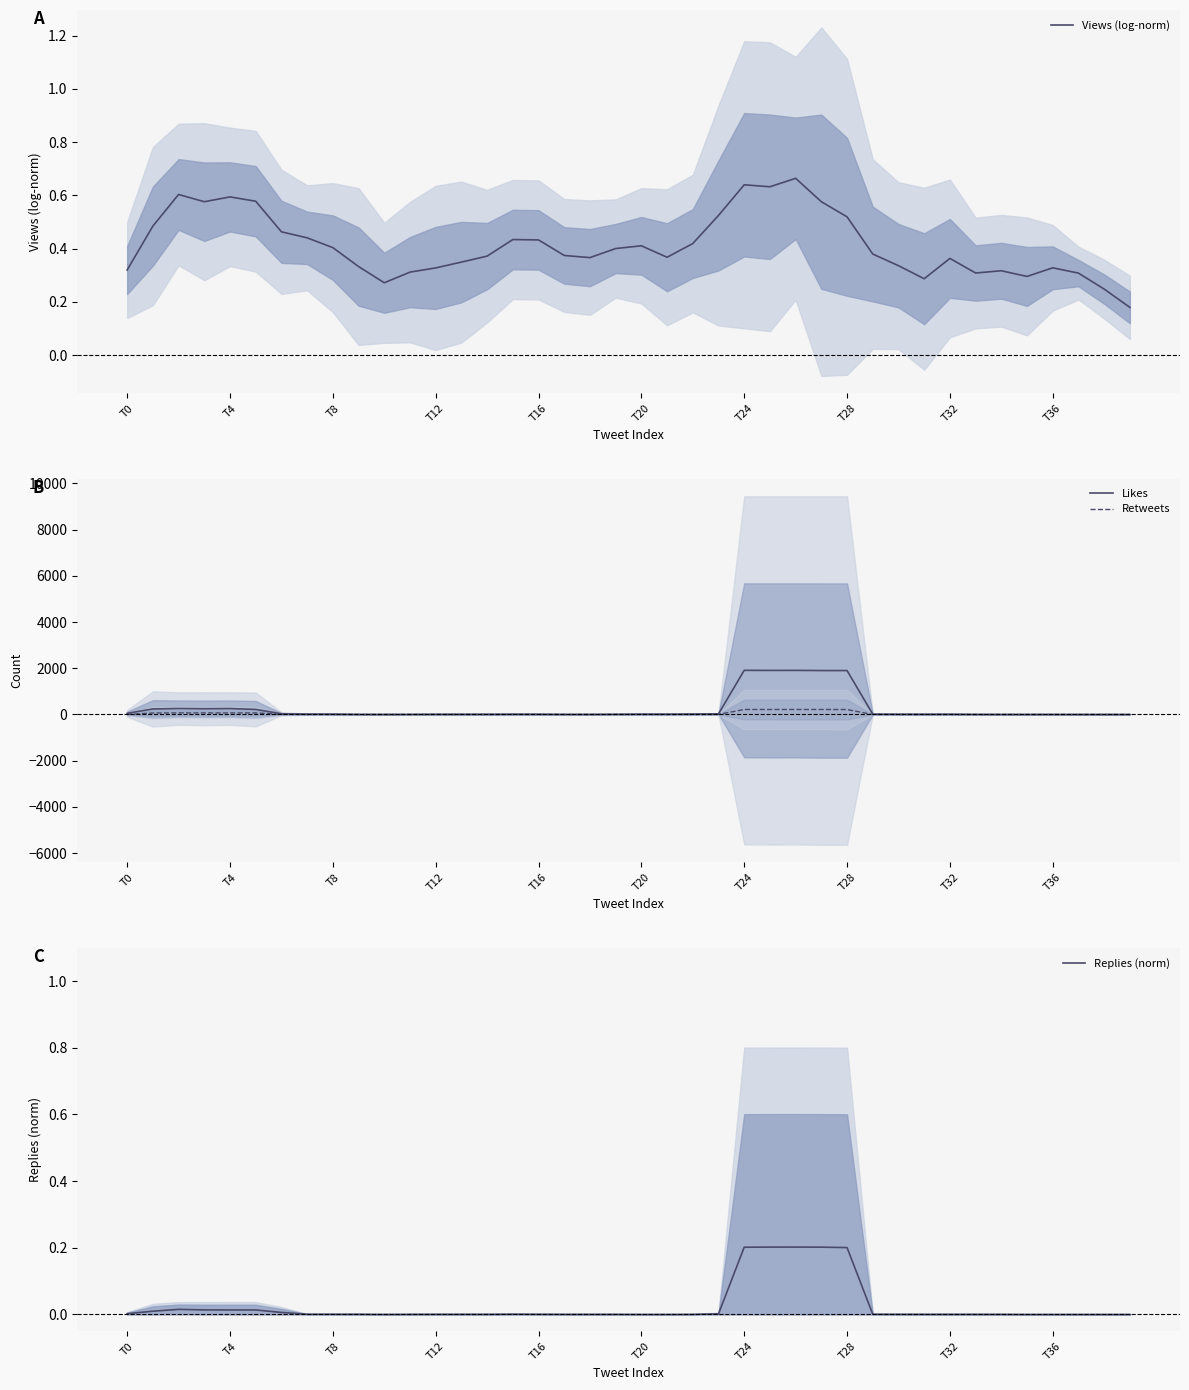

Is it true that Retweets equals 0.4 at 33?

True